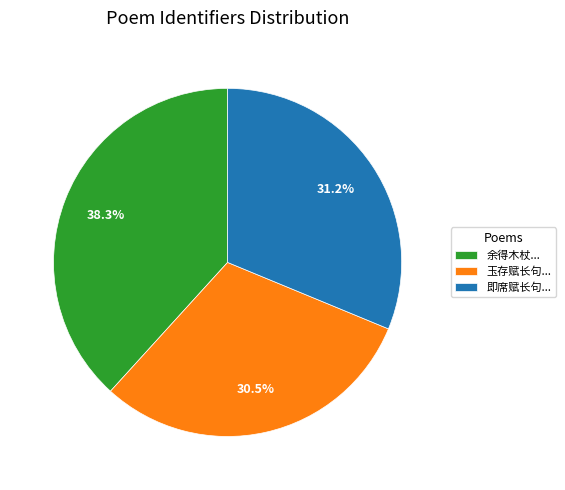

How many slices are in this pie chart?

3